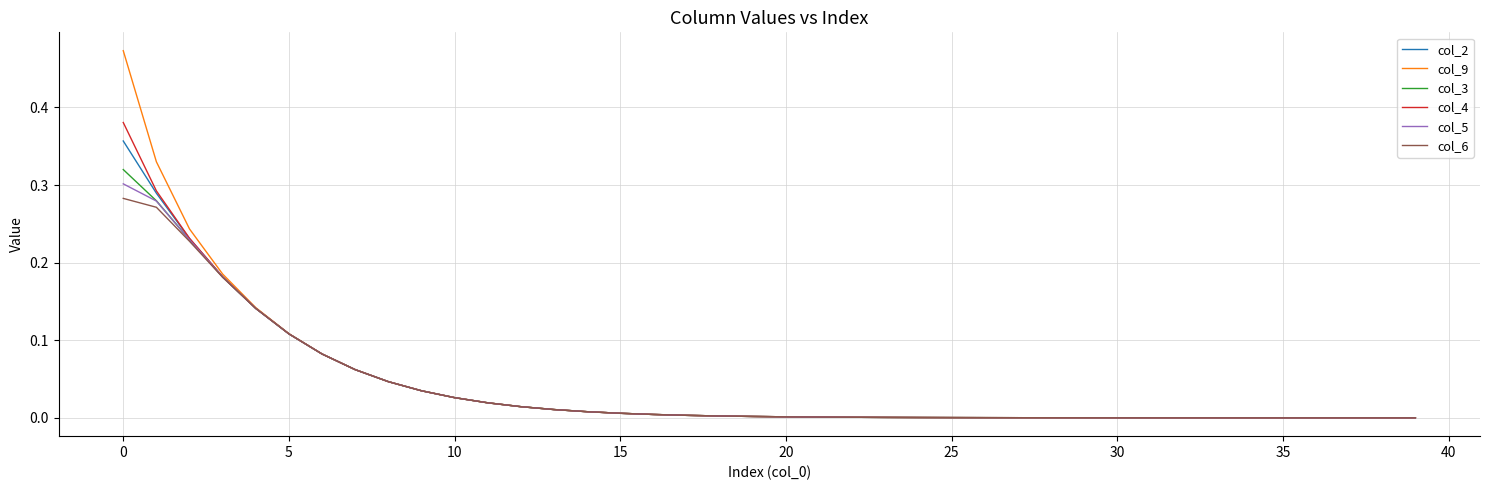

Which series has the largest range (max minus min)?

col_9